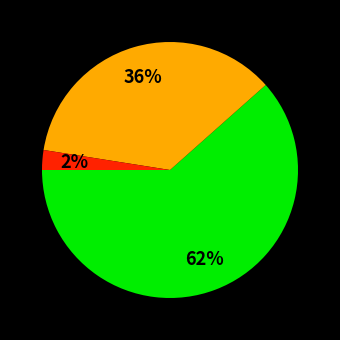

To the nearest percent, what is the average slice percentage?

33%